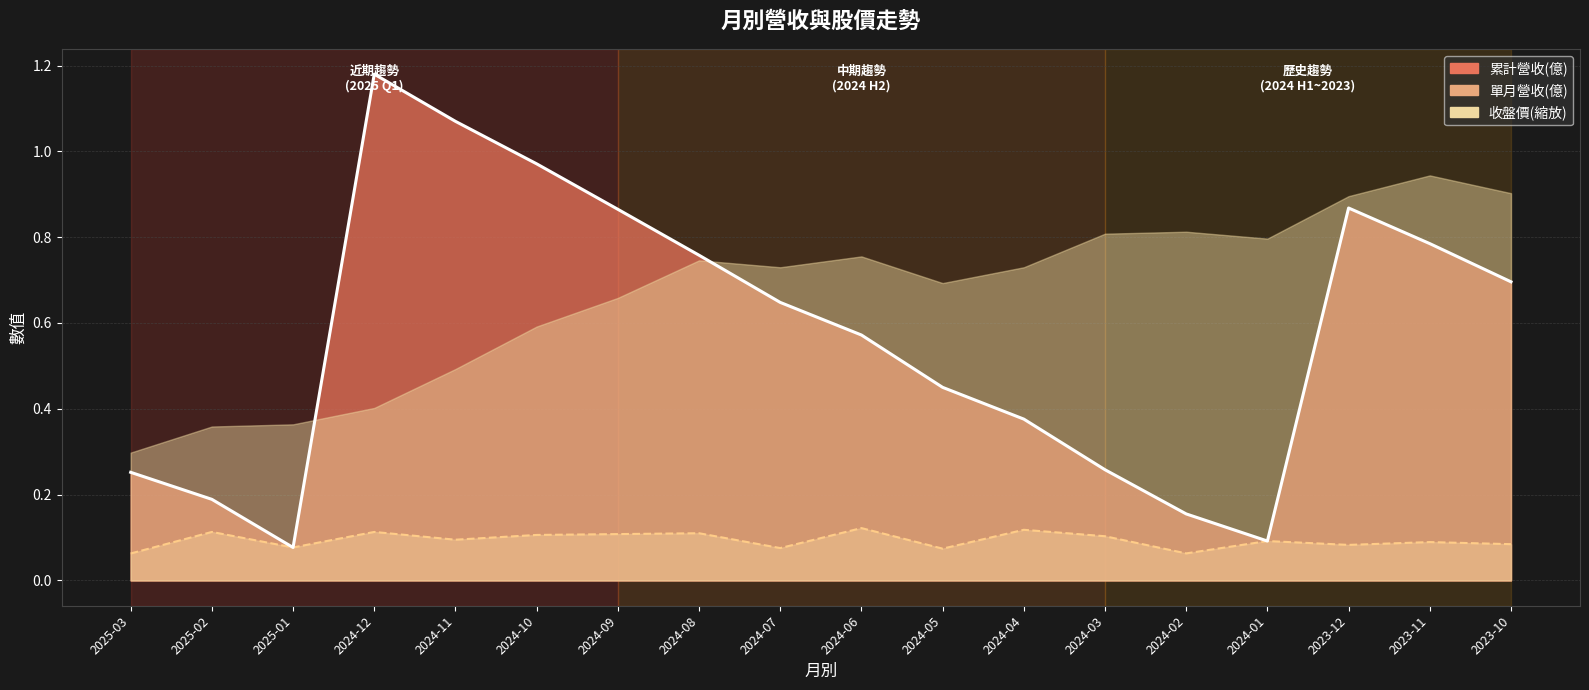

At which category does the chart reach its minimum across all series?

2025-03